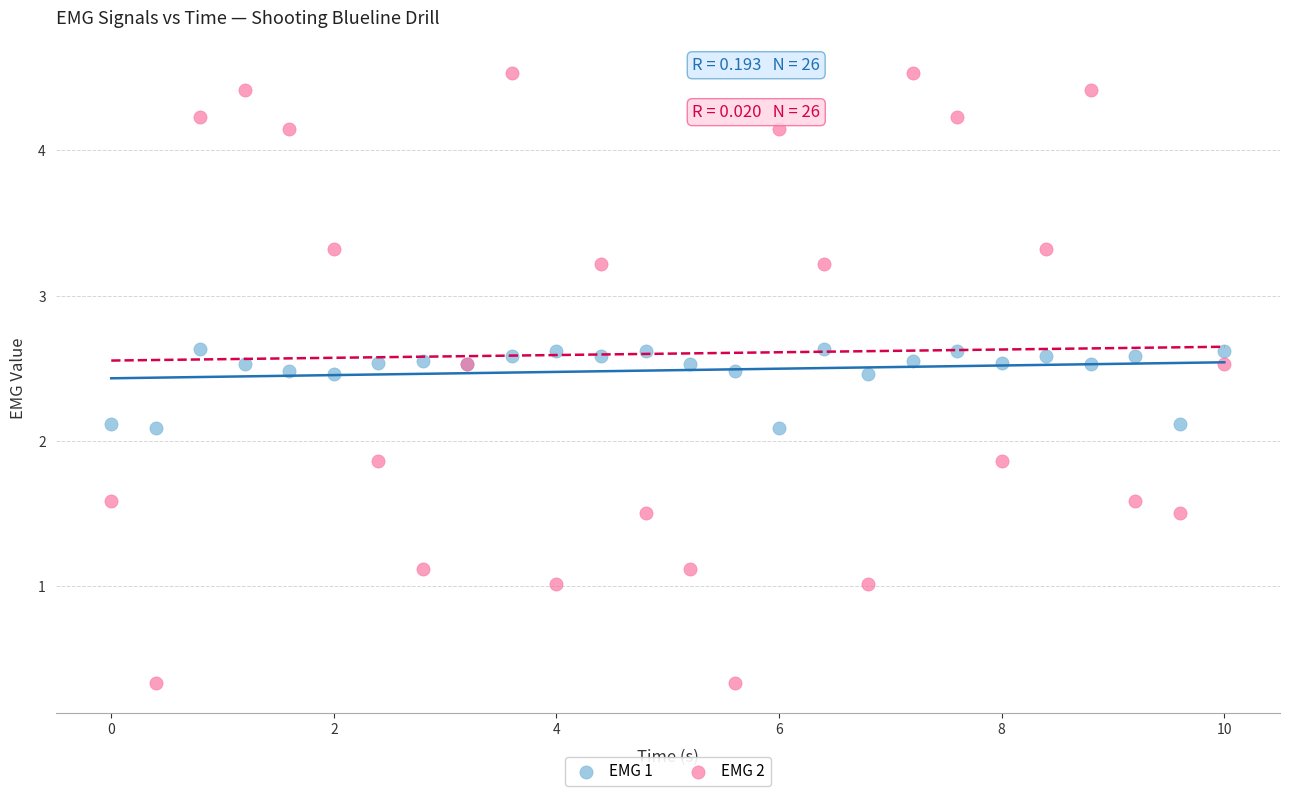

Which series reaches the maximum Y coordinate?

EMG 2